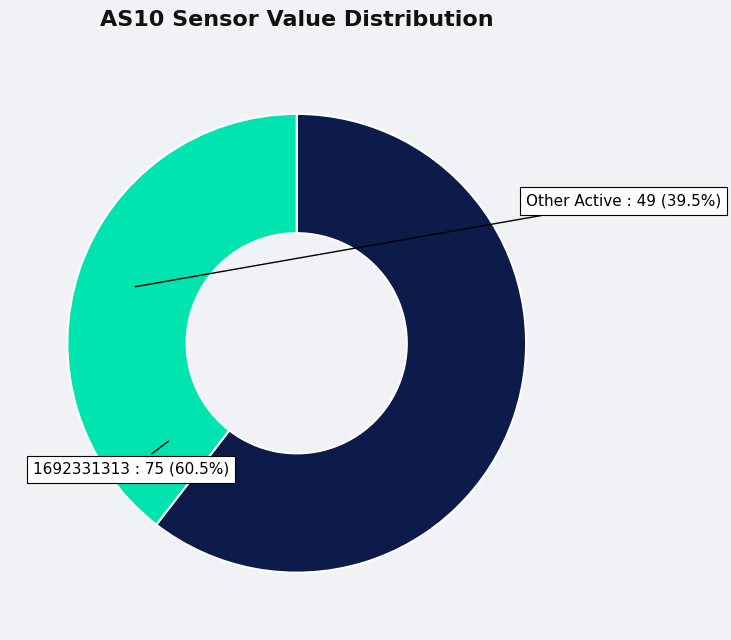

Does 1692331313 account for over 50% of the chart?

Yes